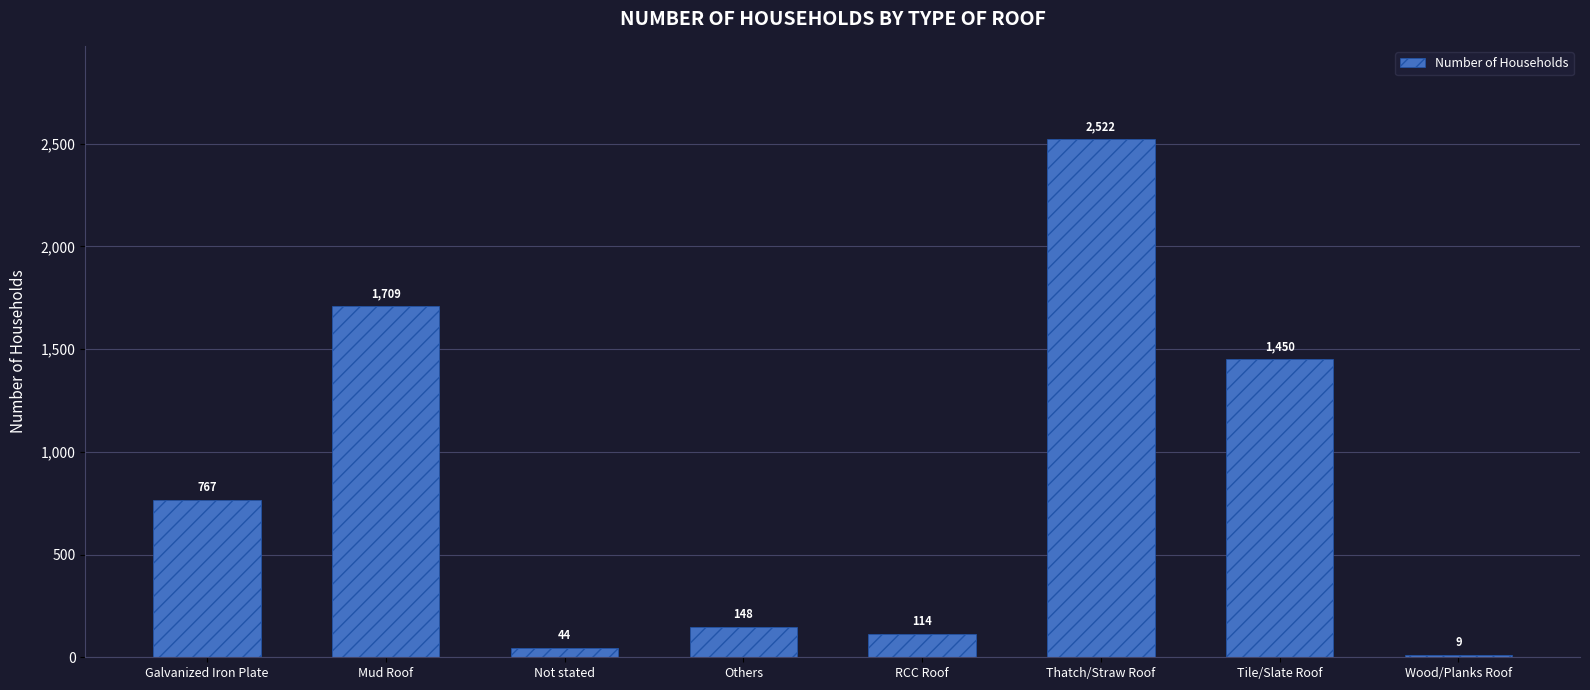

What is the approximate value at Tile/Slate Roof?

1450